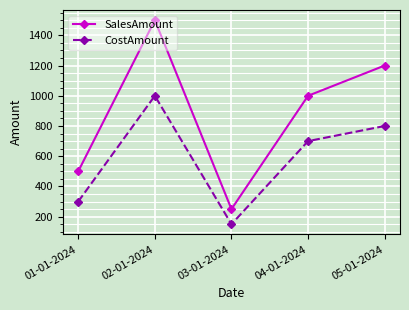

At which label does SalesAmount reach its minimum?

03-01-2024